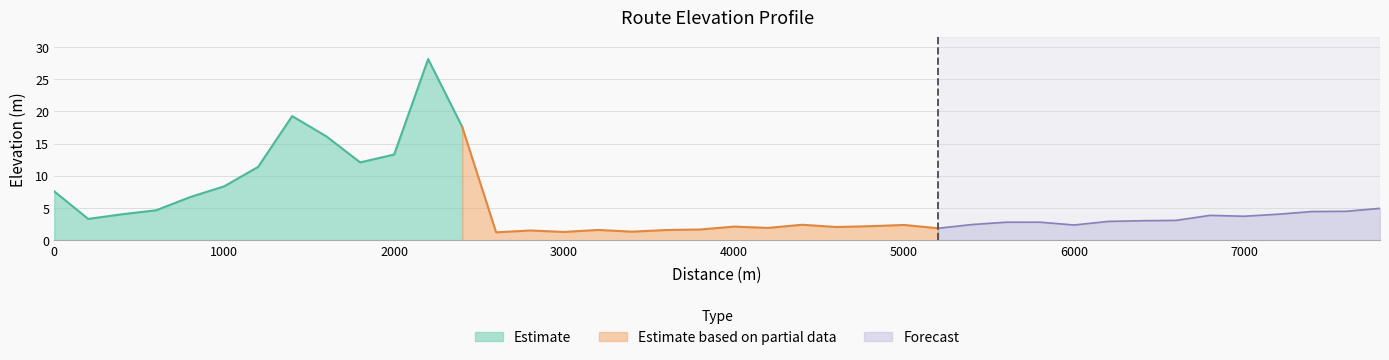

Approximately how many times larger is the value at 6000 compared to 4400?

1.0